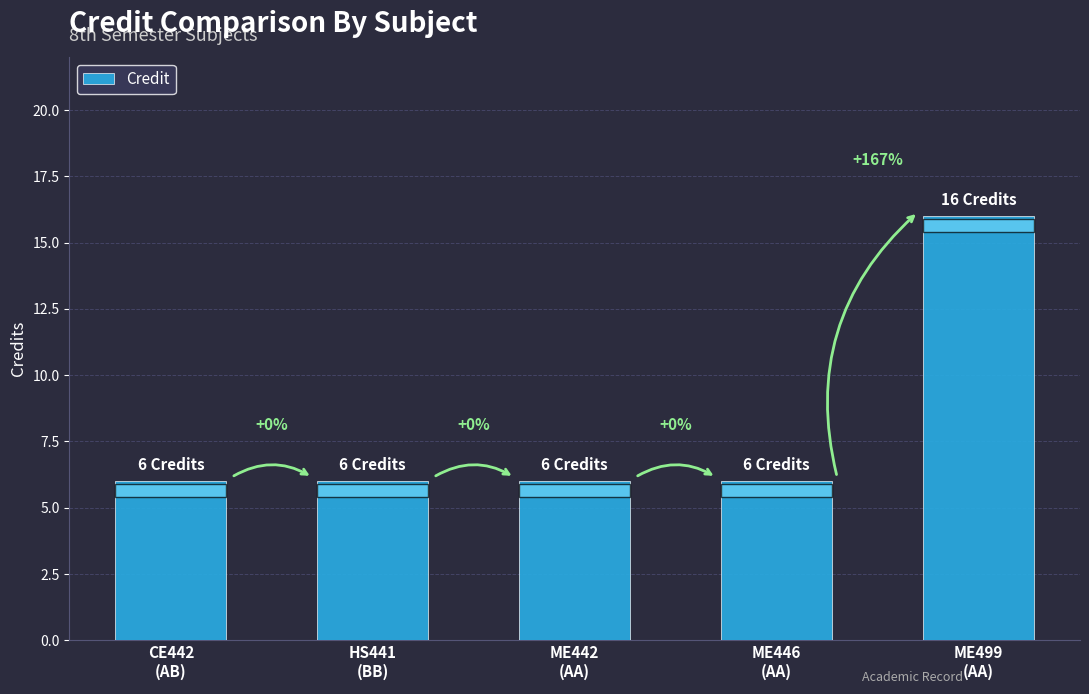

Are the bars horizontal?

No